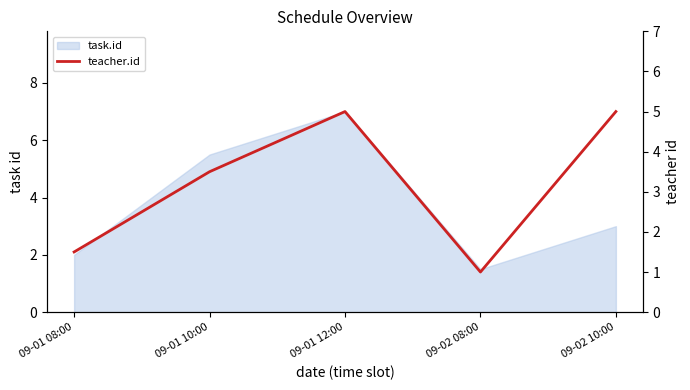

The value at 09-01 12:00 is 6.6. True or false?

False